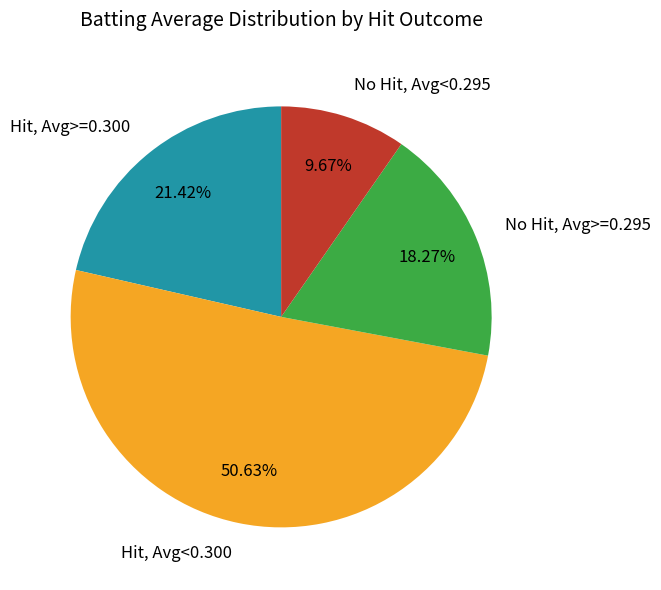

Which has a higher value, No Hit, Avg<0.295 or No Hit, Avg>=0.295?

No Hit, Avg>=0.295